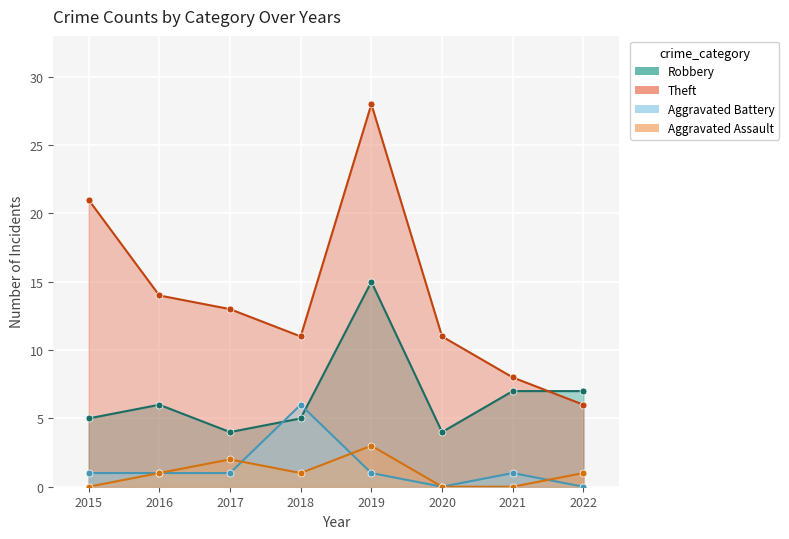

Reading left to right, extract all data points from this chart.

Robbery: 5	6	4	5	15	4	7	7
Theft: 21	14	13	11	28	11	8	6
Aggravated Battery: 1	1	1	6	1	0	1	0
Aggravated Assault: 0	1	2	1	3	0	0	1